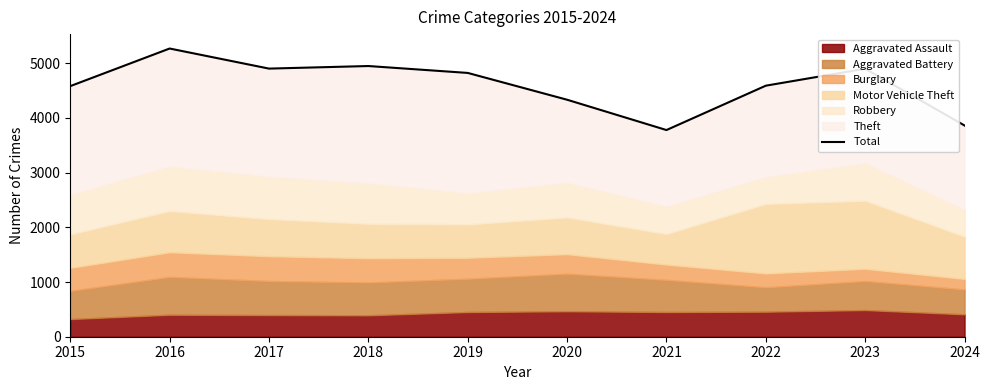

What is the value of the 6th point from the left?

4331